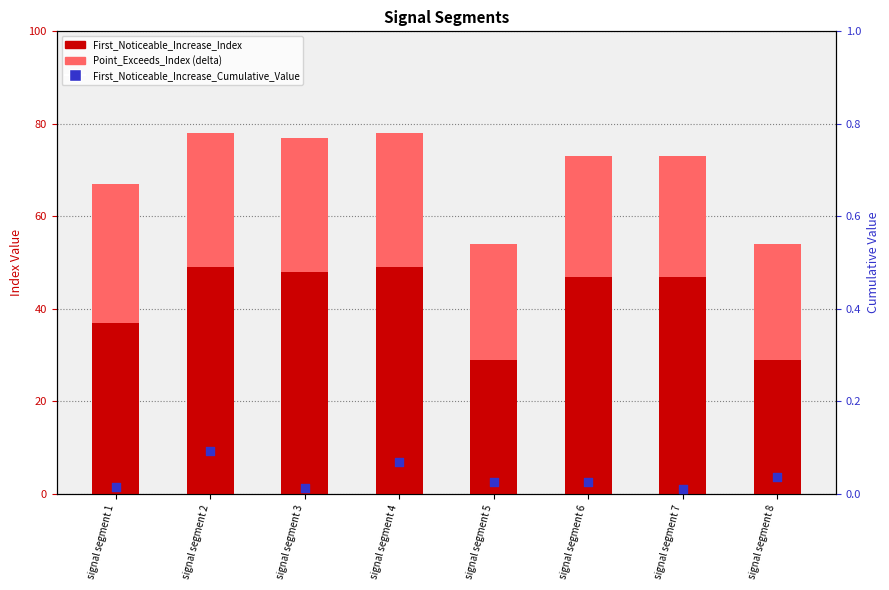

Is the value of Point_Exceeds_Index (stacked delta) at signal segment 7 greater than the value of First_Noticeable_Increase_Cumulative_Value at signal segment 5?

Yes